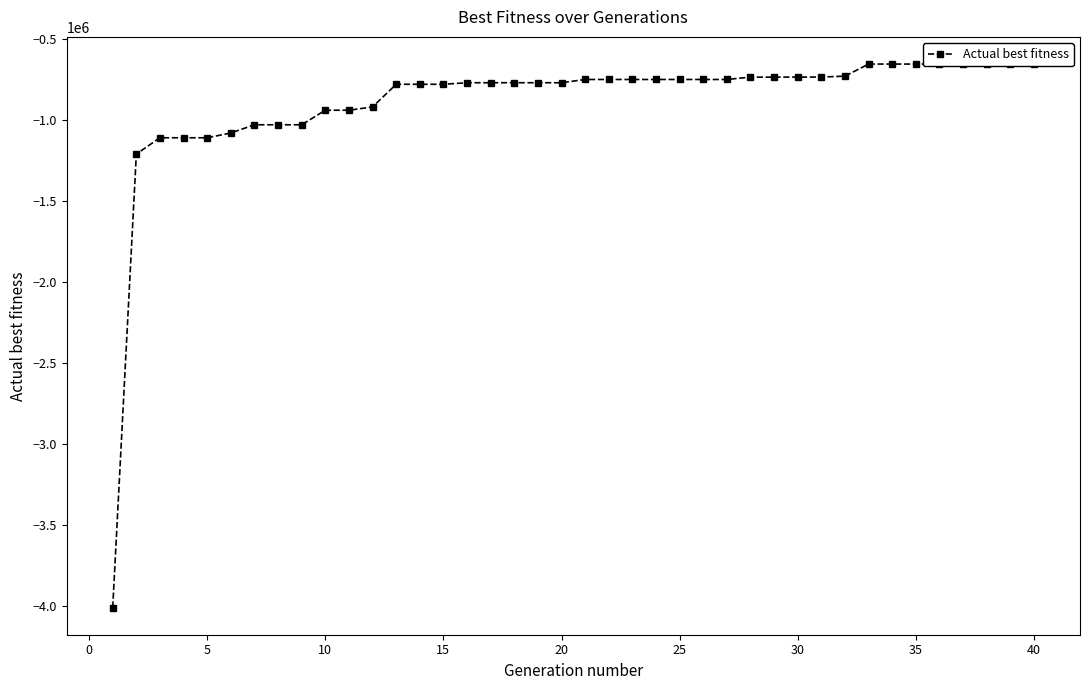

True or false: the data shows -779060 at 15.

True